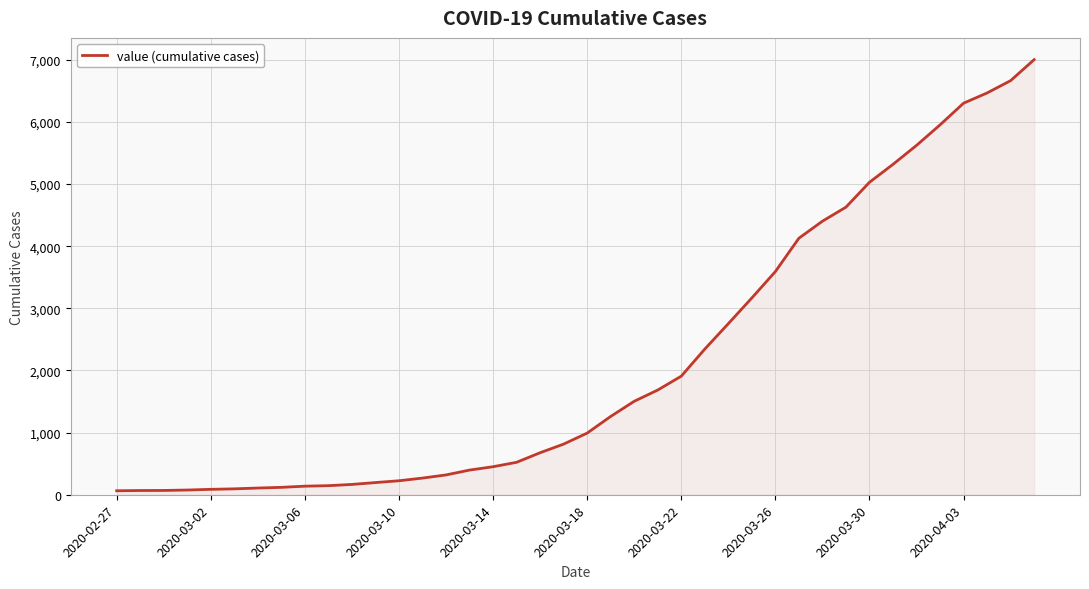

What is the difference between the maximum and minimum values?

6938